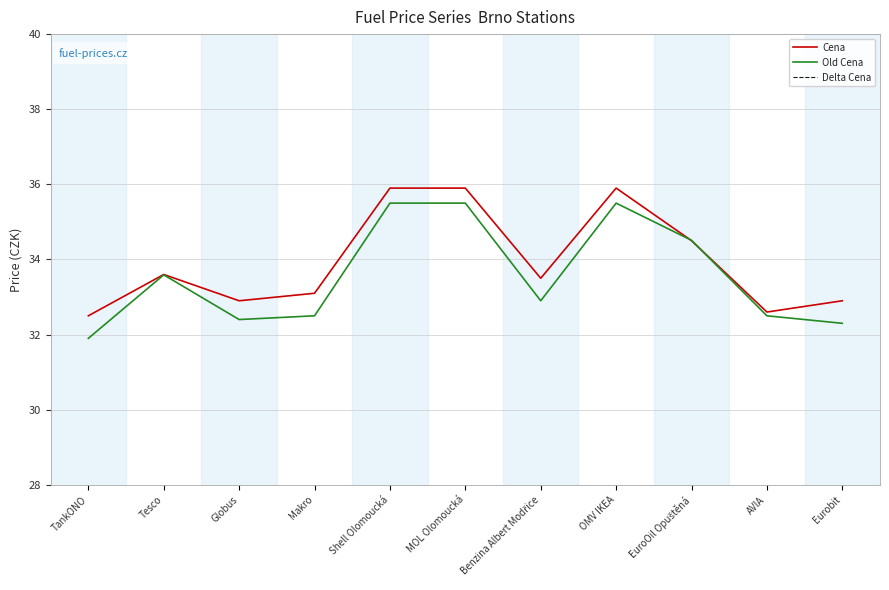

What is the value of the Old Cena point at the 1st from the left?

31.9